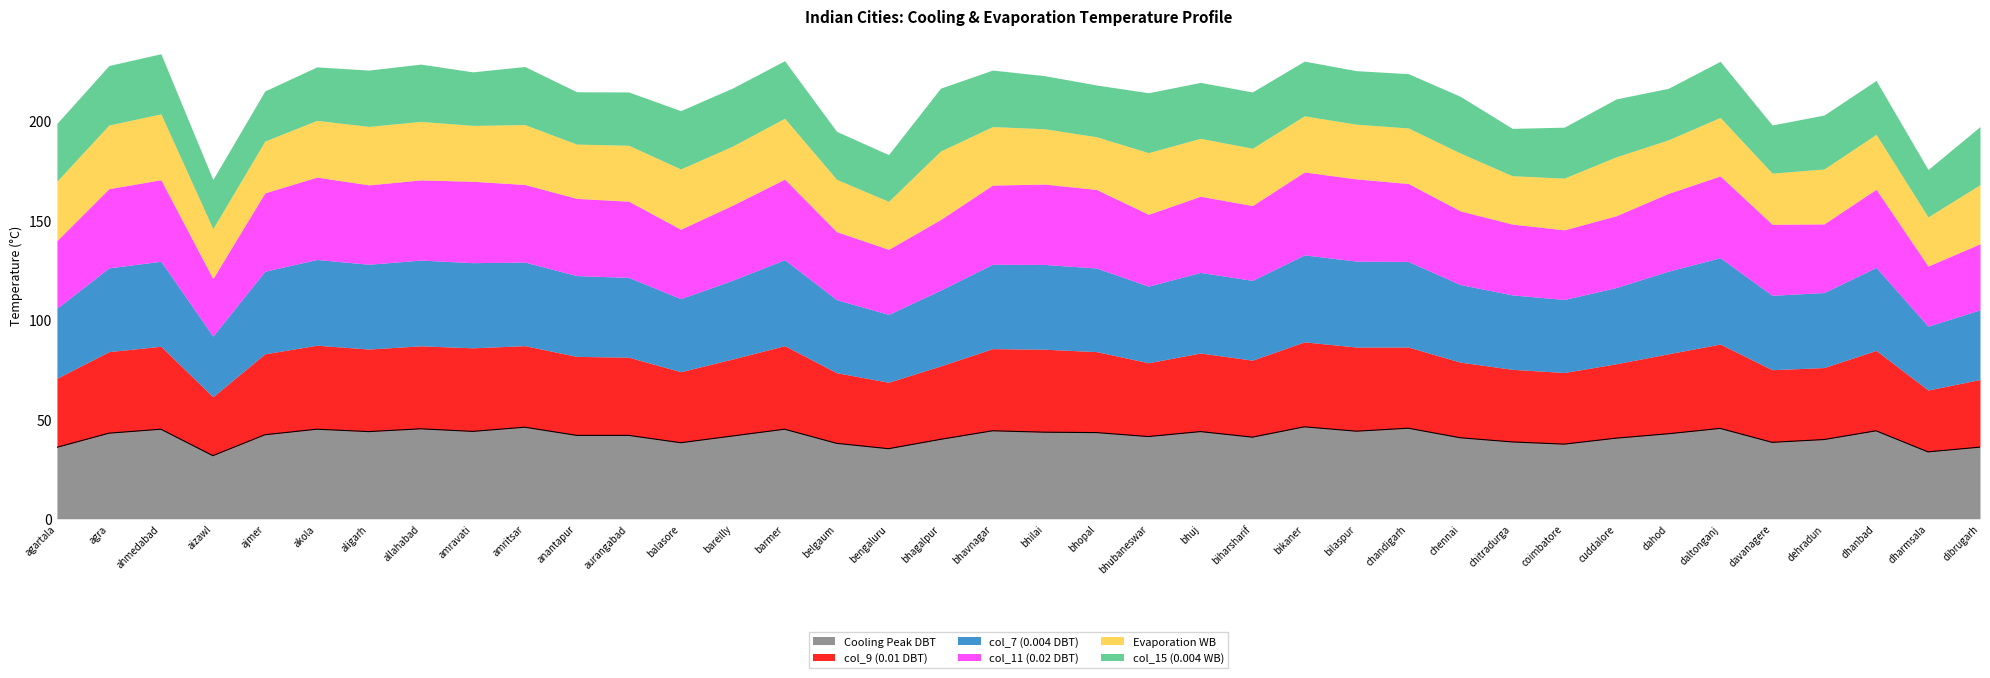

What is the difference between the second highest and second lowest values in the col_7 (0.004 DBT) series?

11.3